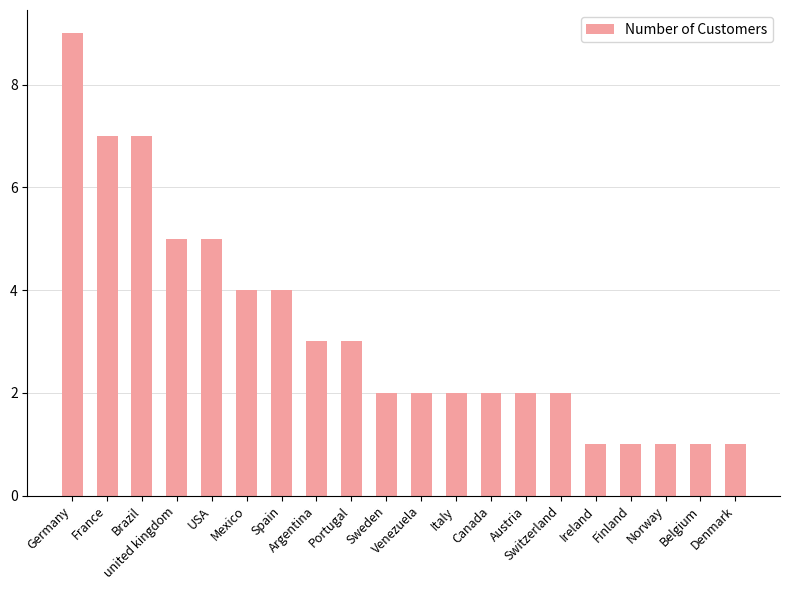

What is the maximum value shown in the chart?

9